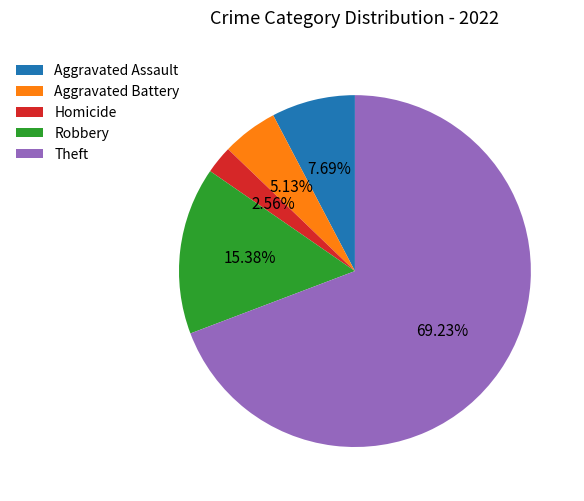

Which slice is the largest?

Theft